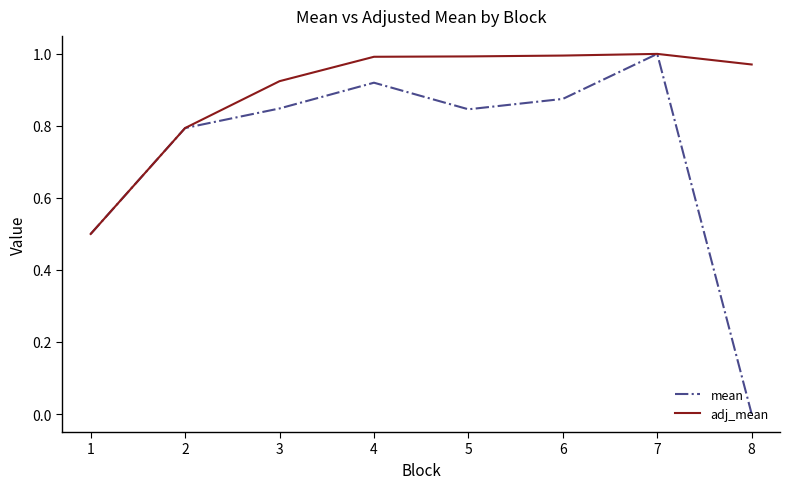

What is the total value across all series at 5?

1.8